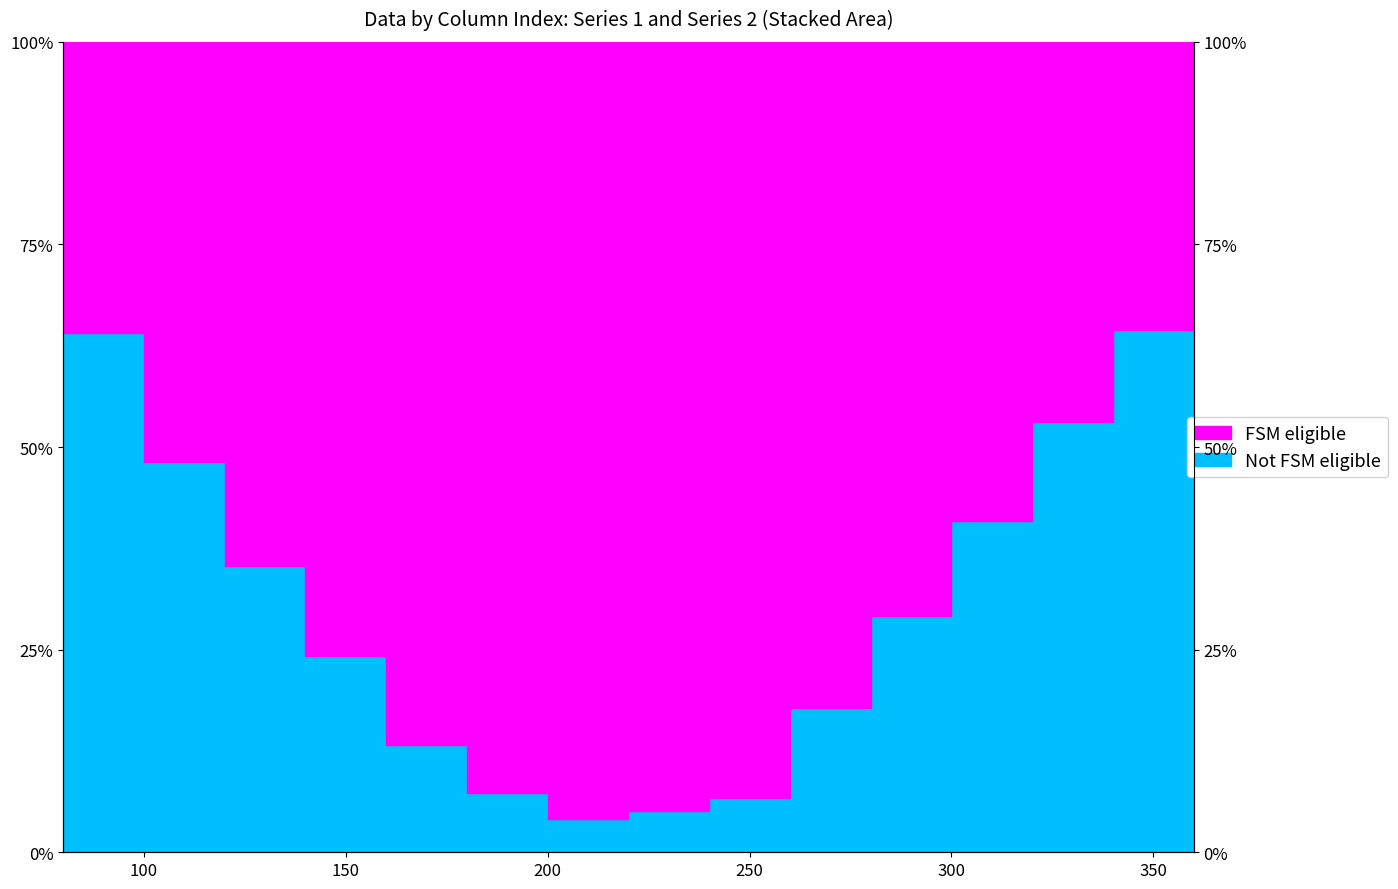

List the labels in order of value, smallest first.

200, 220, 240, 180, 160, 260, 140, 280, 120, 300, 100, 320, 80, 340, 360